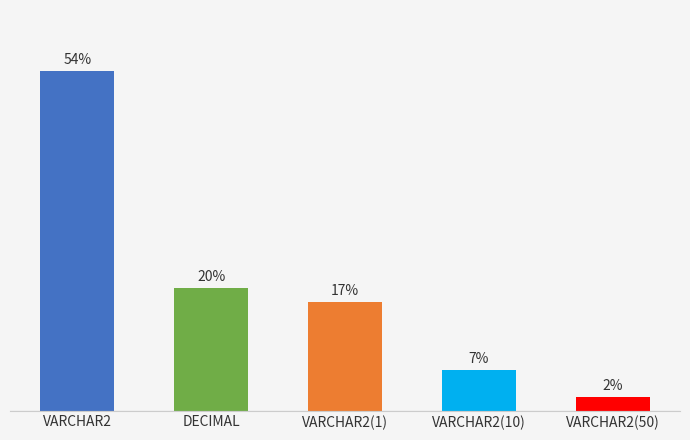

Are the bars horizontal?

No